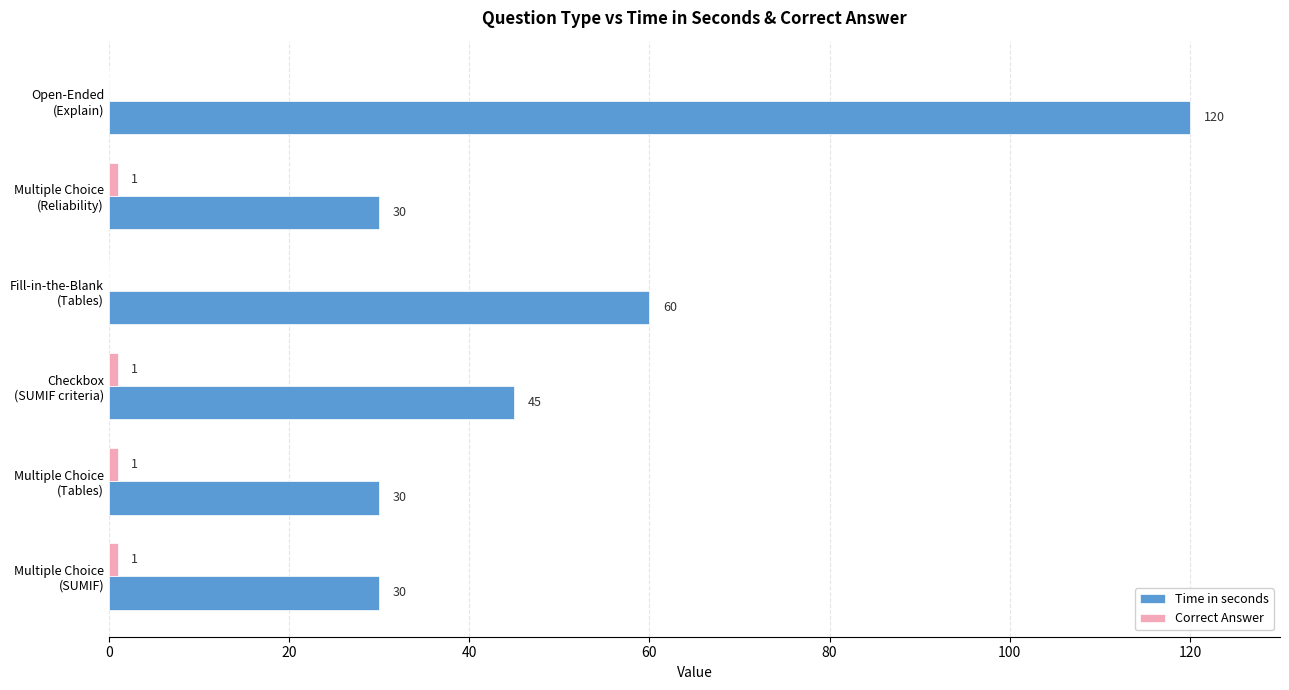

Which series has the largest total across all categories?

Time in seconds